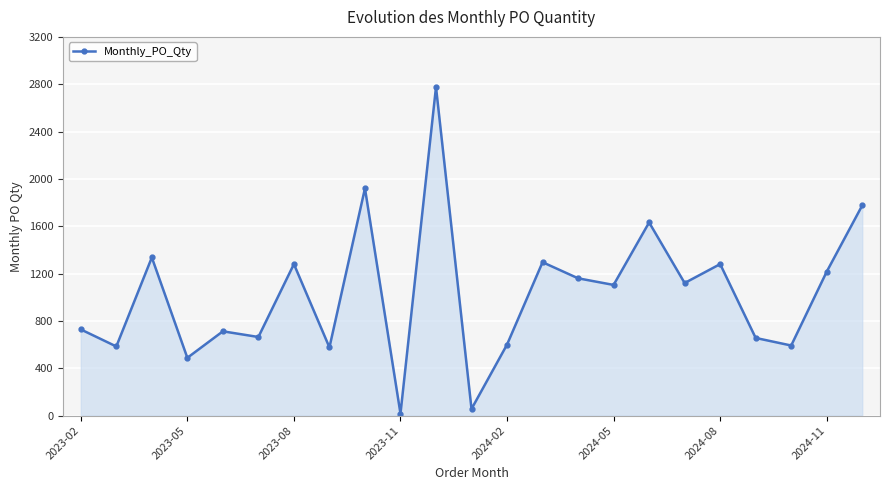

What is the greatest value displayed?

2776